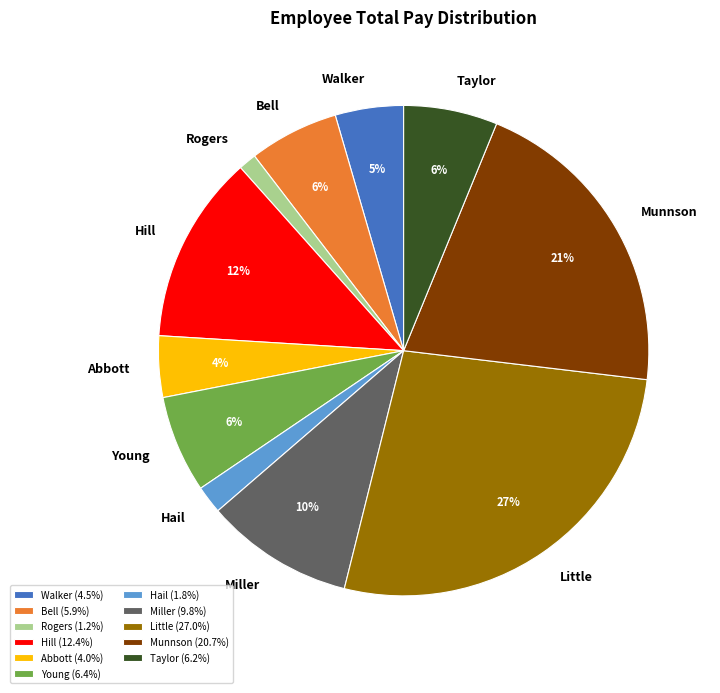

To the nearest percent, what is the average slice percentage?

9%